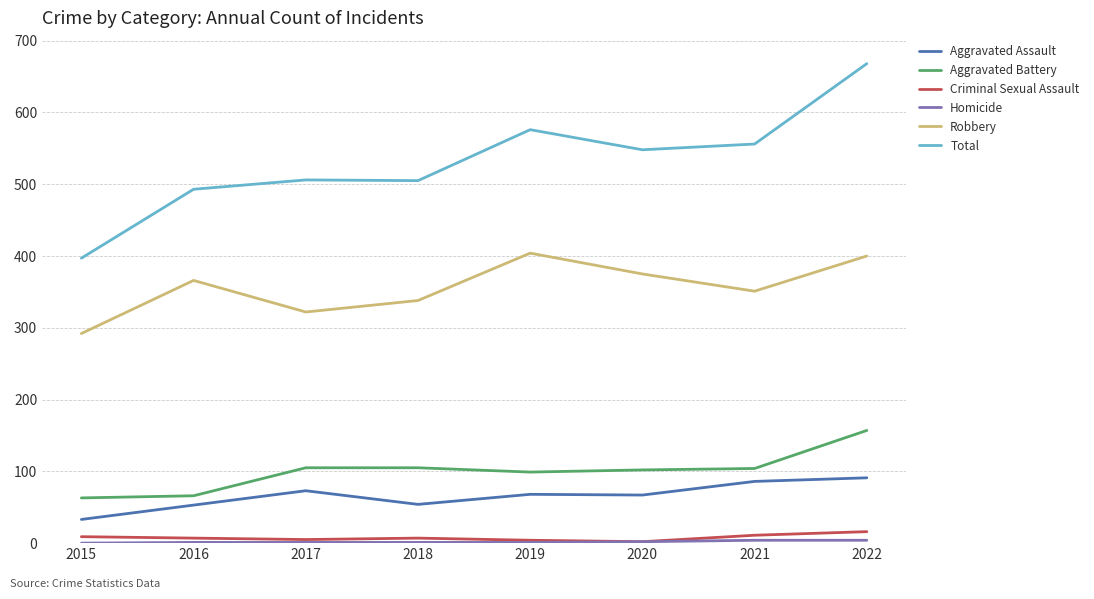

Where does the Aggravated Assault series first go above 68?

2017